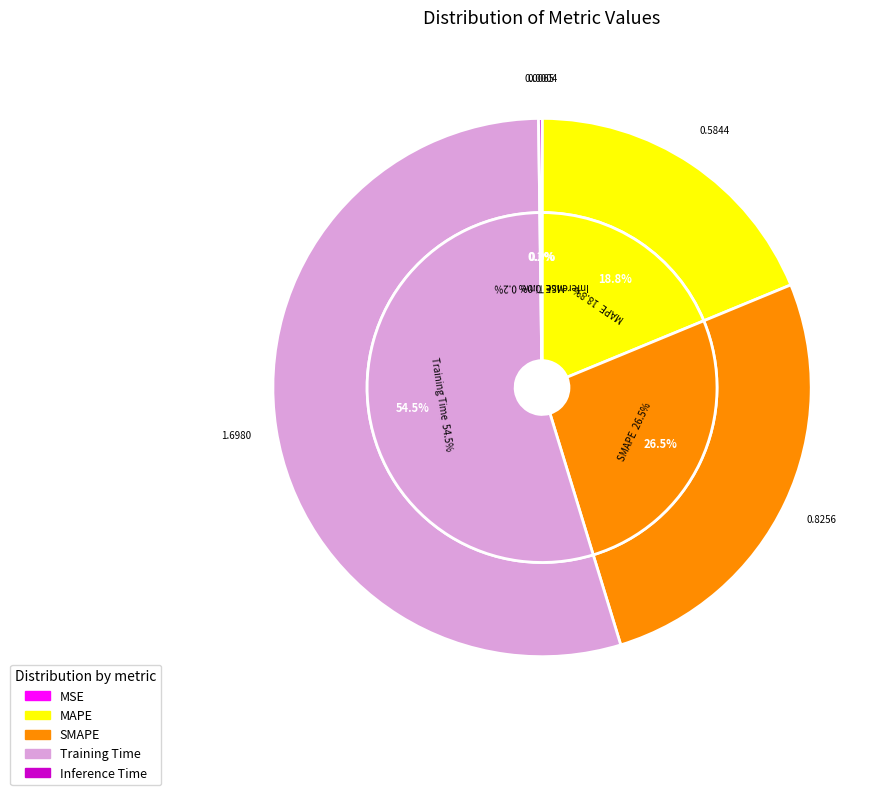

How much of the chart is everything except Training Time?

45.5%